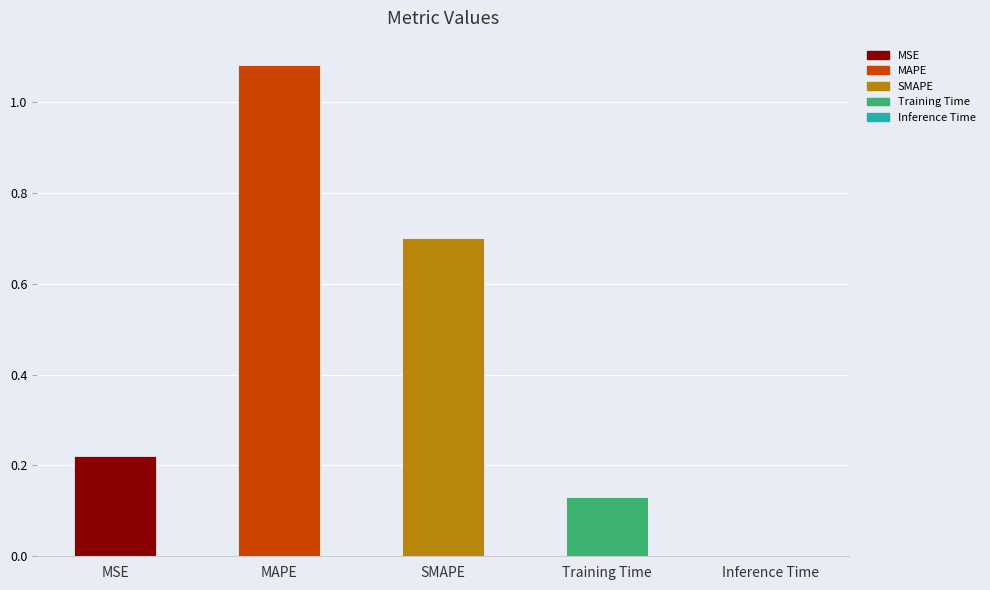

List the labels in order of value, largest first.

MAPE, SMAPE, MSE, Training Time, Inference Time